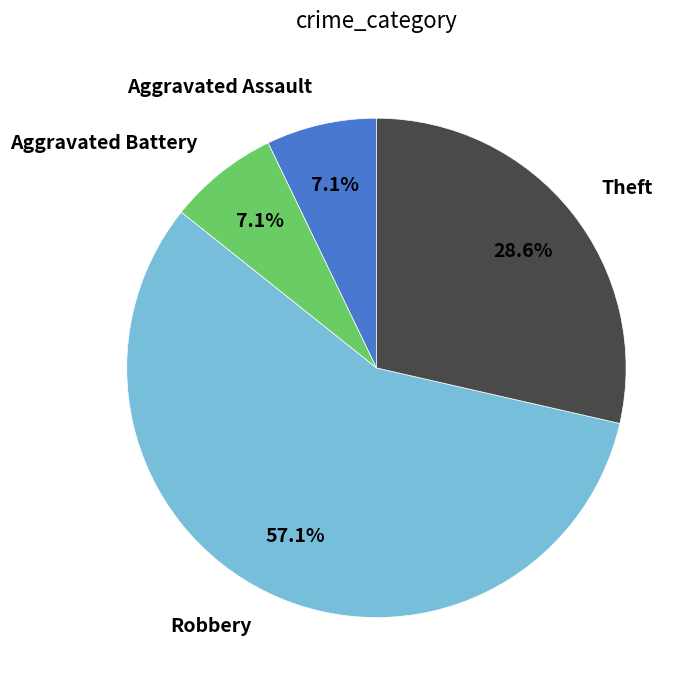

What portion of the pie excludes Aggravated Battery?

92.9%